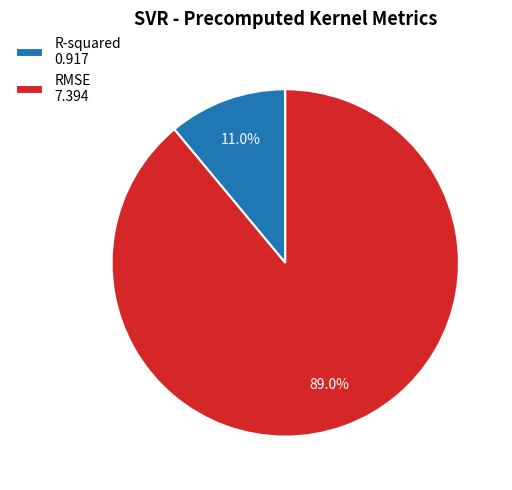

Rank the categories by value from highest to lowest.

RMSE, R-squared